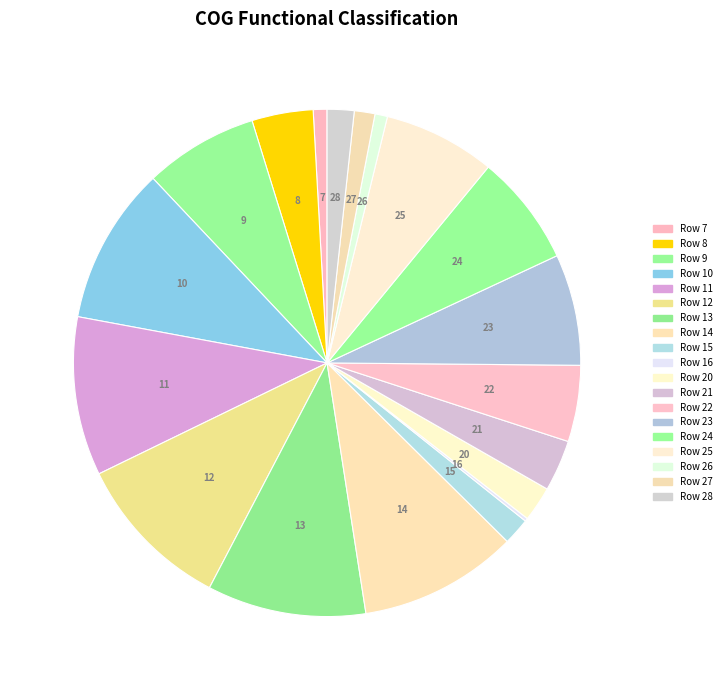

Which slice is the largest?

Row 11